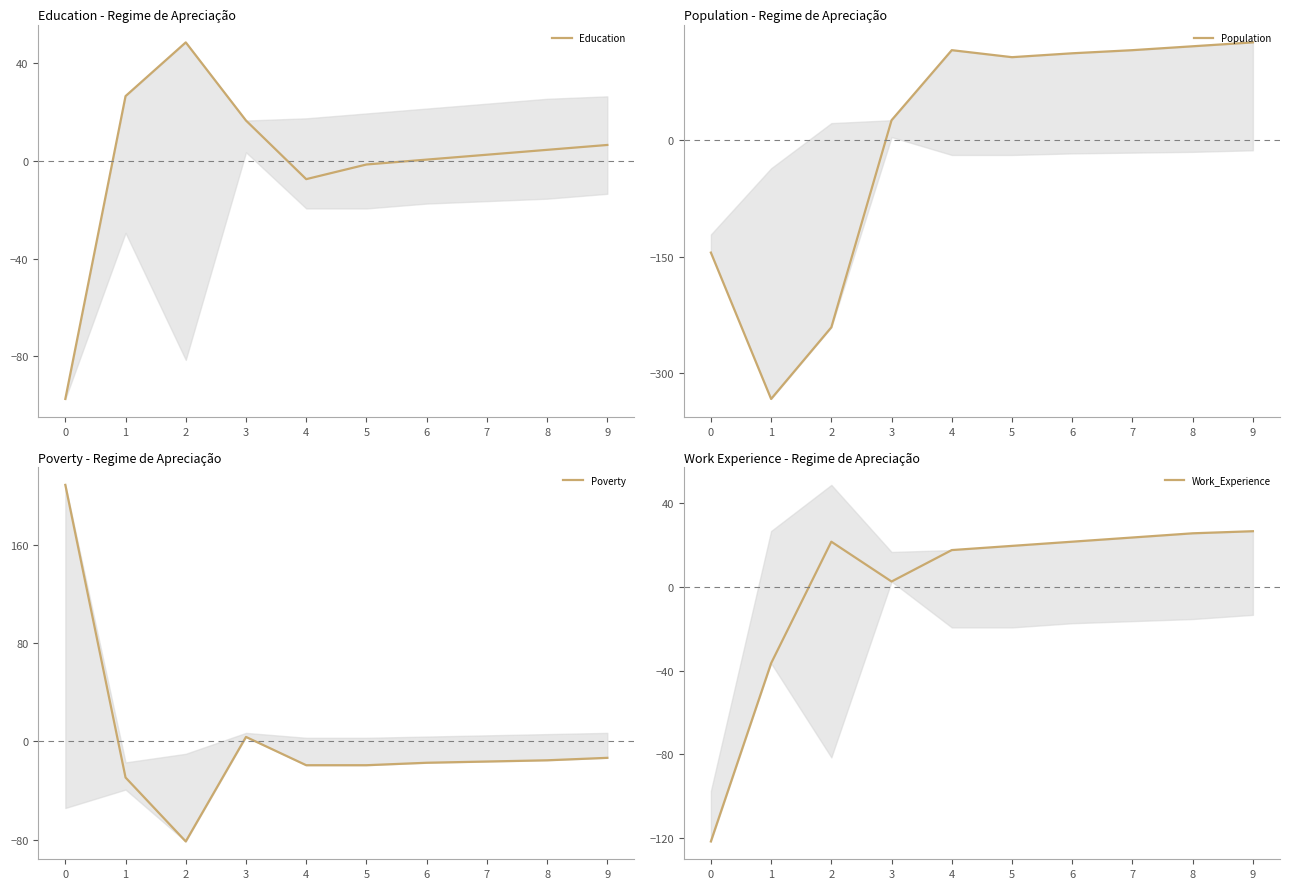

At which category is the sum across all series the highest?

9